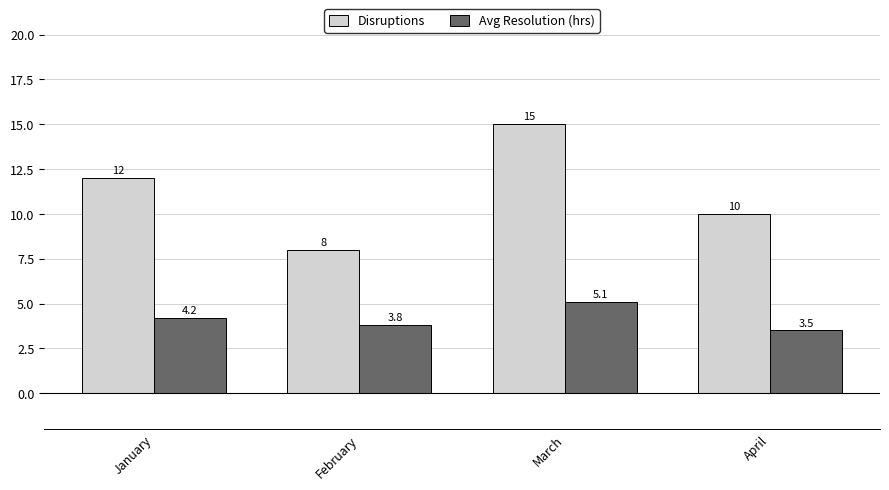

What is the average value of the Avg Resolution (hrs) series?

4.2